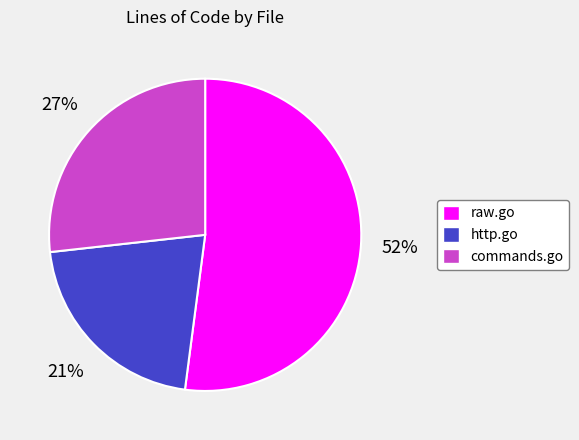

To the nearest percent, what portion does raw.go represent?

52%